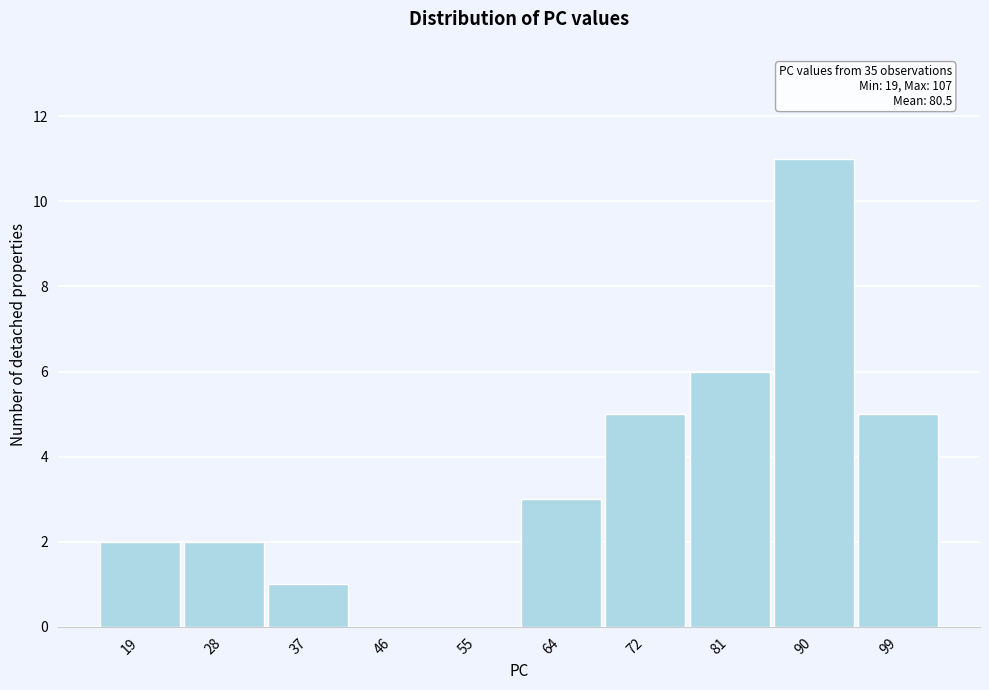

Reading right to left, extract all data points from this chart.

99=5	90=11	81=6	72=5	64=3	55=0	46=0	37=1	28=2	19=2